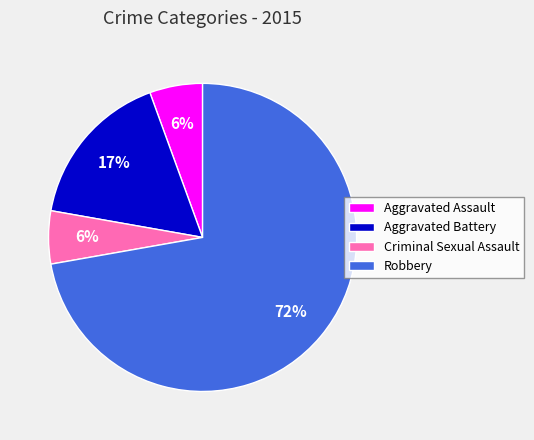

Is there a majority slice in this chart?

Yes